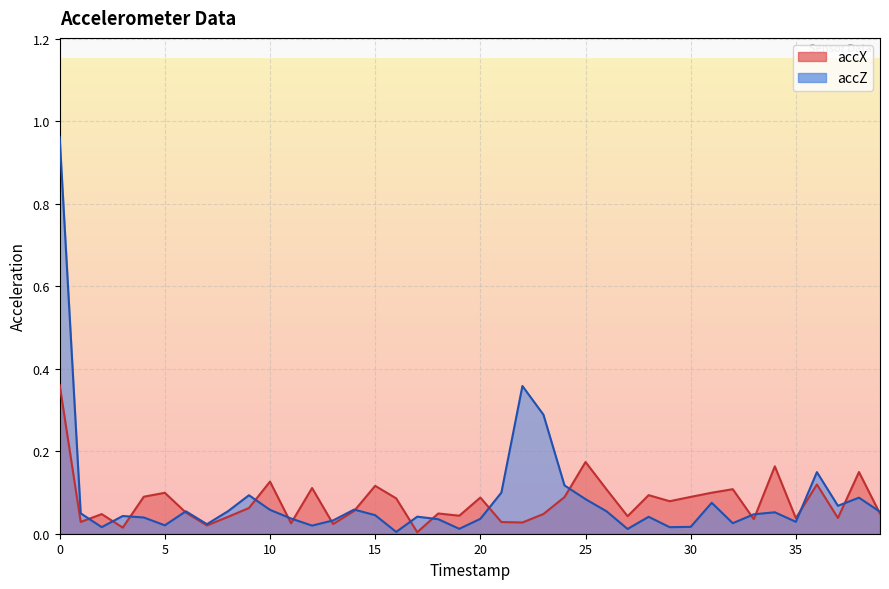

Count the number of data series in this chart.

2